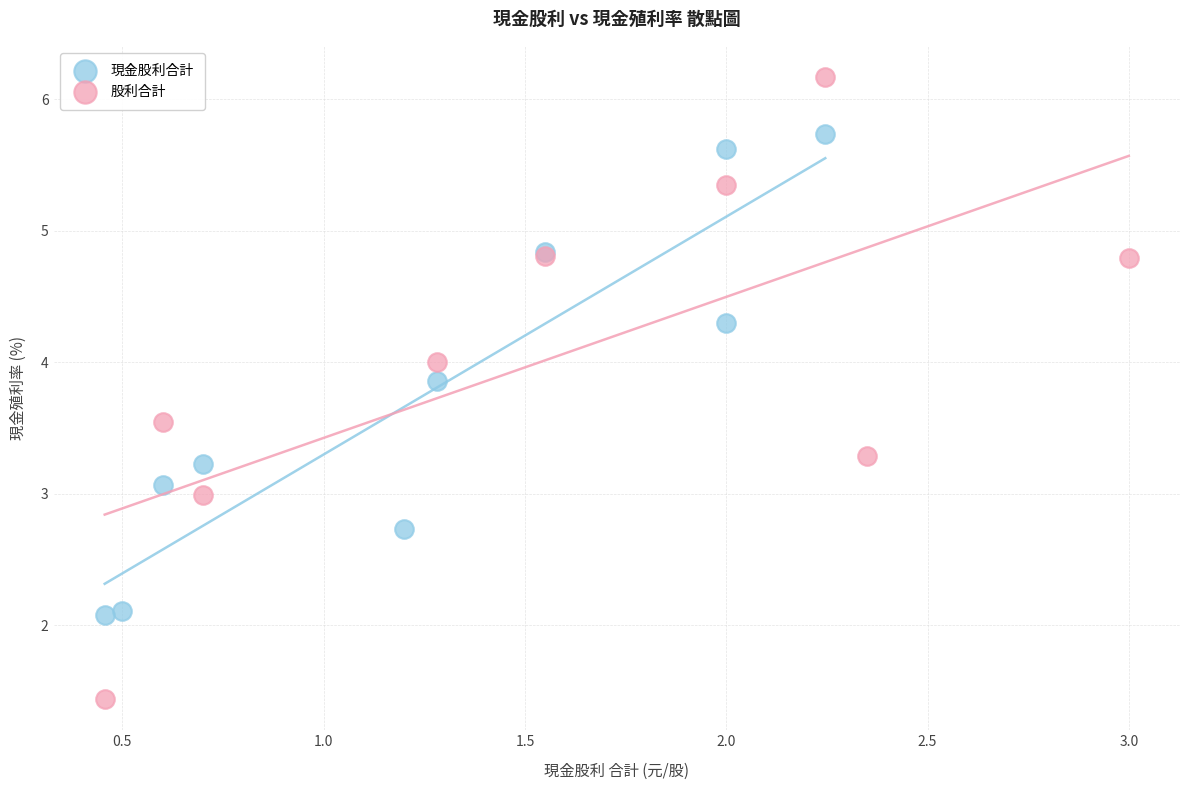

Which series contains the highest Y value?

股利合計